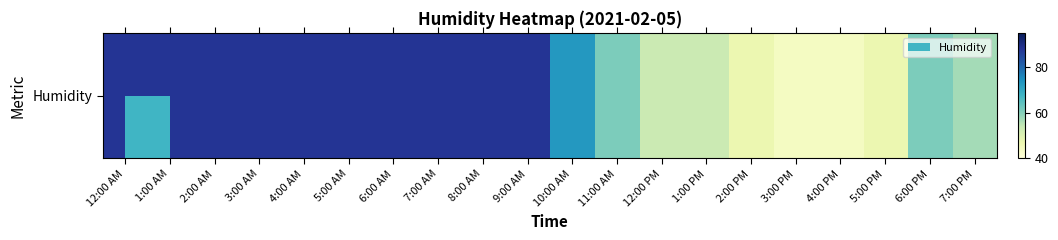

Approximately how many times larger is the value at 5:00 PM compared to 2:00 AM?

0.5